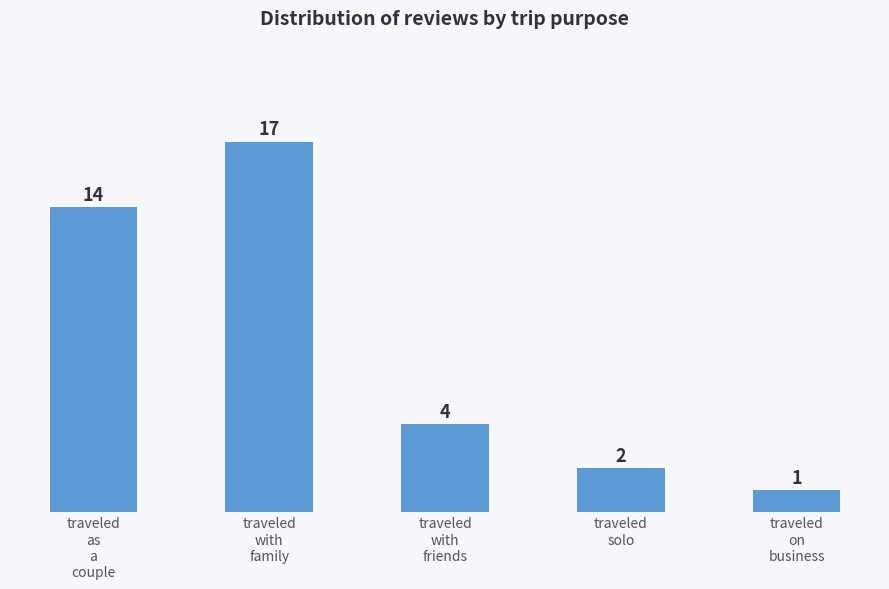

Does the chart contain any negative values?

No